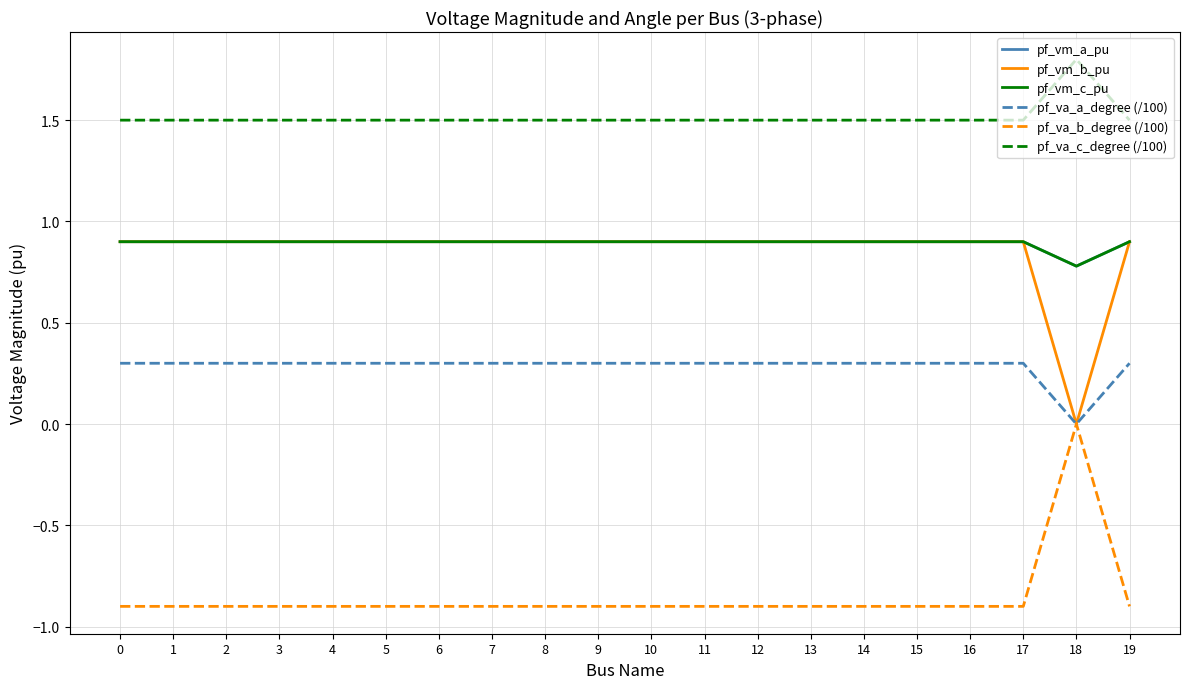

What is the smallest value displayed?

-0.9